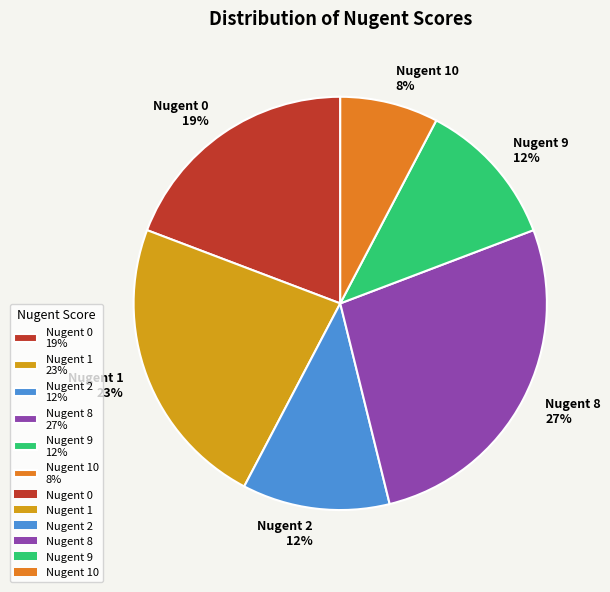

True or false: Nugent 10 8% accounts for 8% of the total.

True